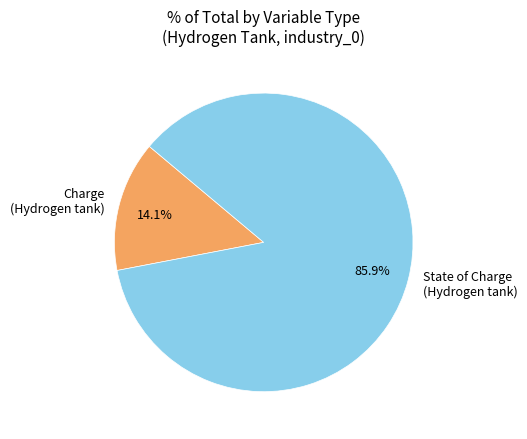

What is the smallest slice in the pie chart?

Charge (Hydrogen tank)